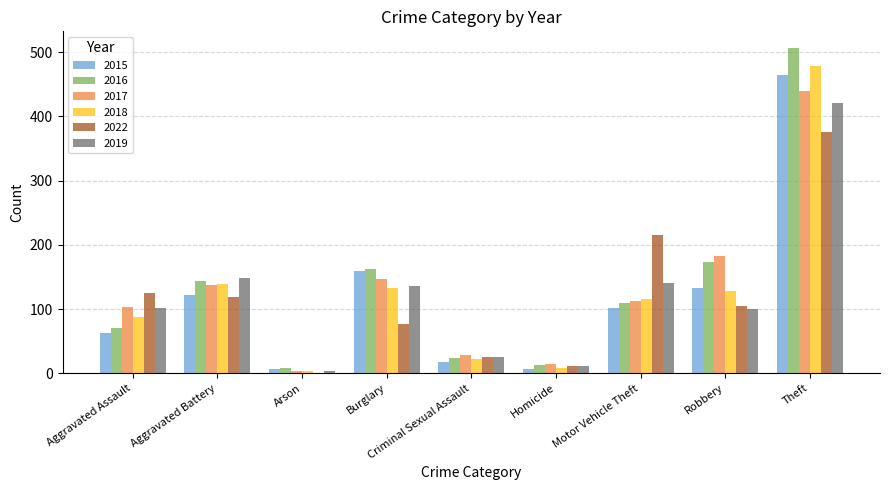

At which category does the chart reach its peak across all series?

Theft